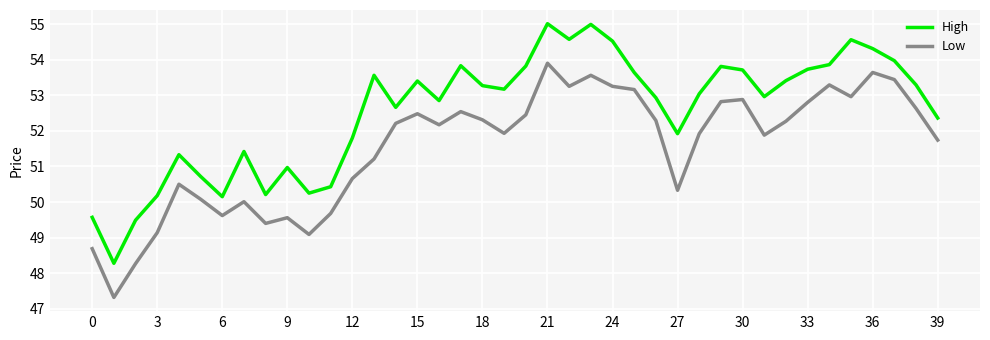

List the series in order of their overall mean, highest first.

High, Low